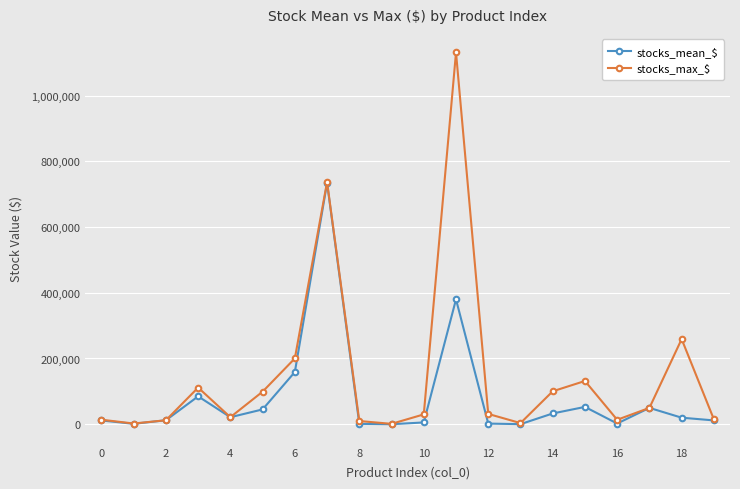

What is the value of the stocks_max_$ point at the 4th from the left?

111475.8